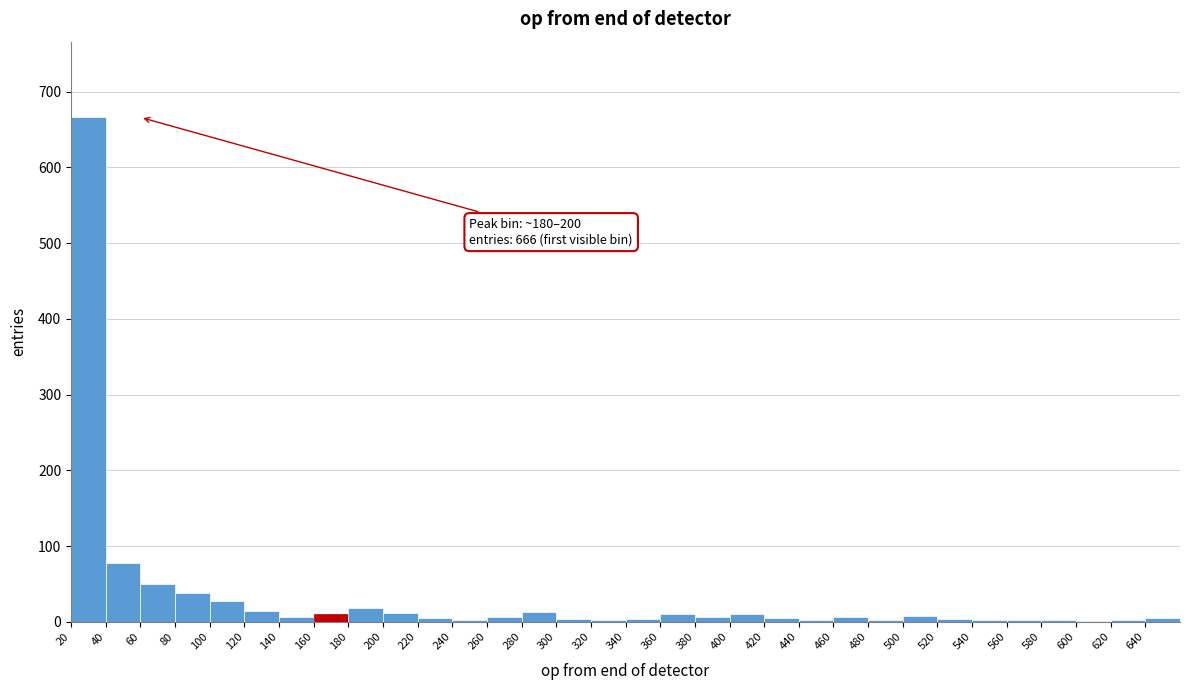

Over which range of the x-axis is the bar tallest?

20 to 40